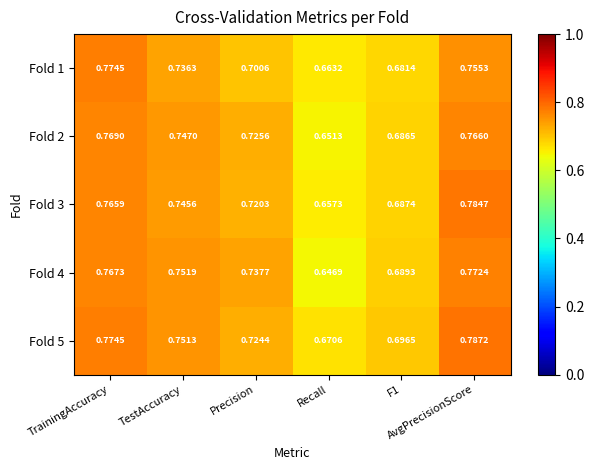

List the series in order of their peak value, lowest first.

Fold 2, Fold 4, Fold 1, Fold 3, Fold 5